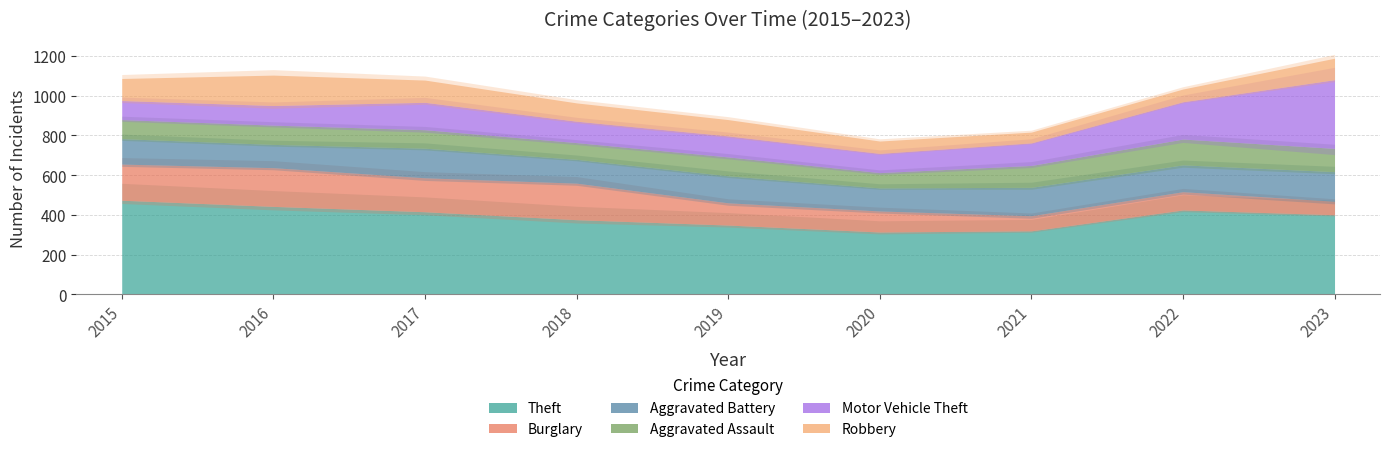

Which series has the widest spread of values?

Motor Vehicle Theft